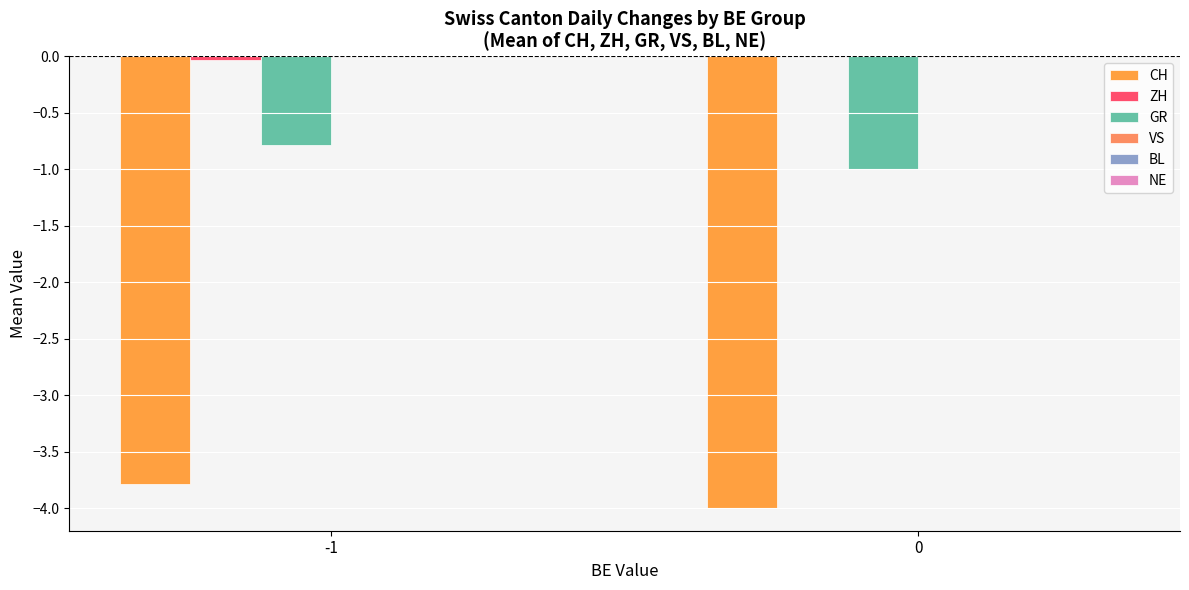

How many groups of bars are there?

2